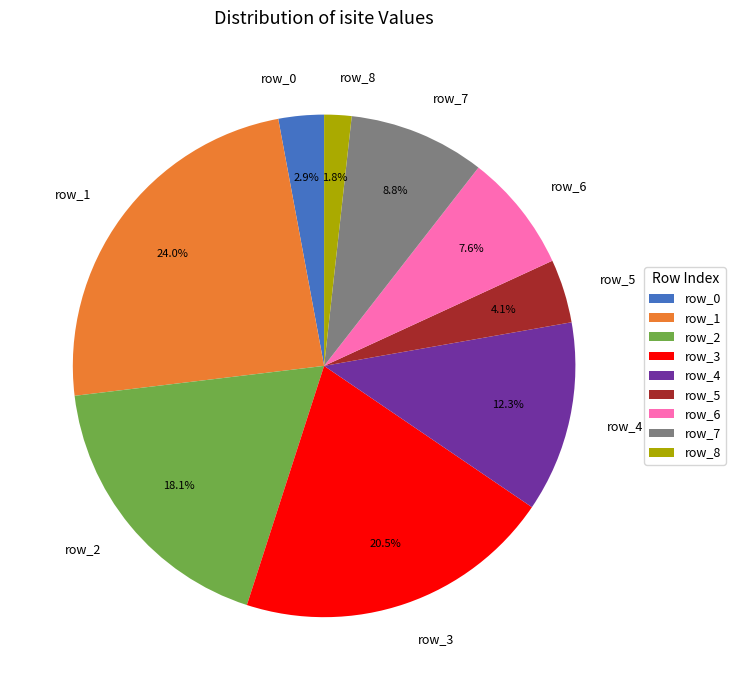

To the nearest percent, what is the average slice percentage?

11%